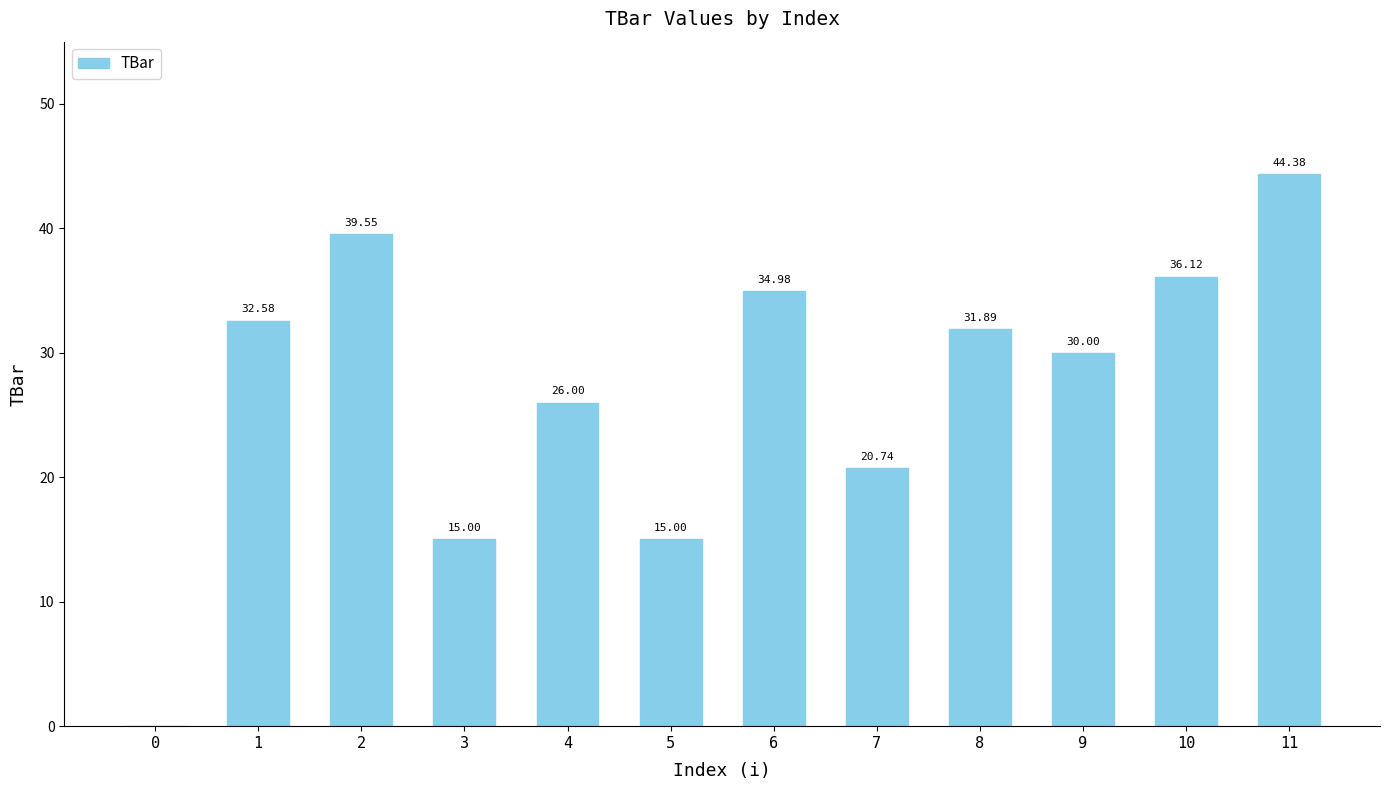

How many values are above zero?

11